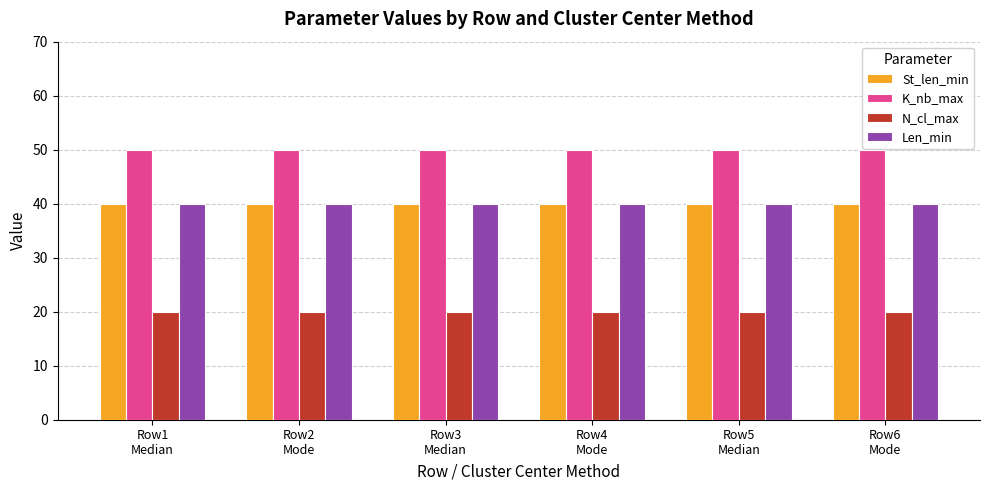

What is the total value across all series at Row4
Mode?

150